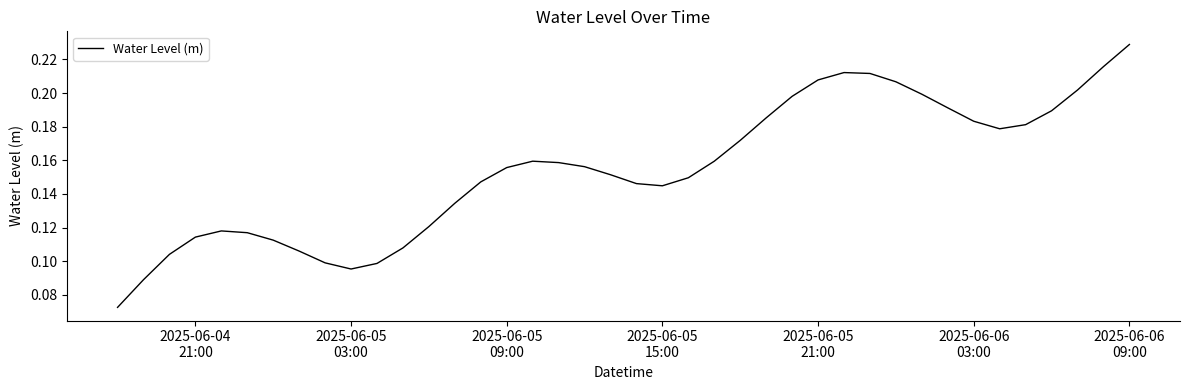

How many lines are shown in the chart?

1